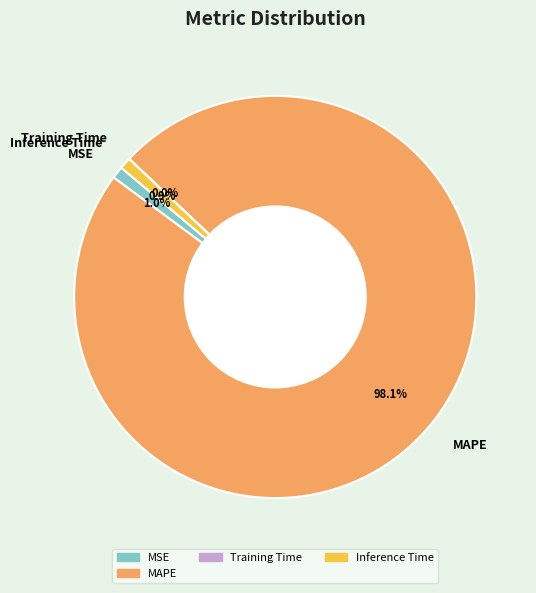

Which has a higher value, MSE or MAPE?

MAPE